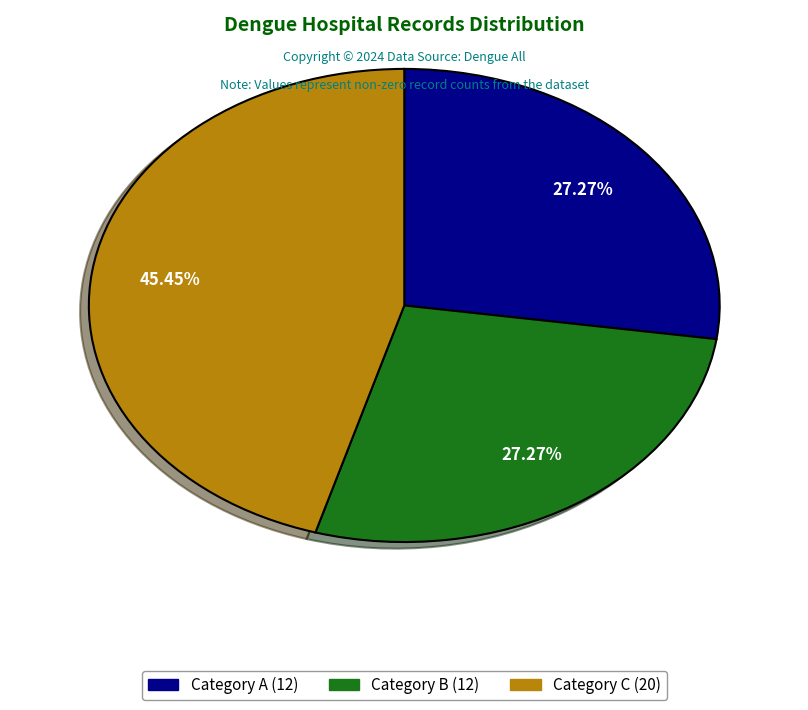

Does any single category account for the majority?

No